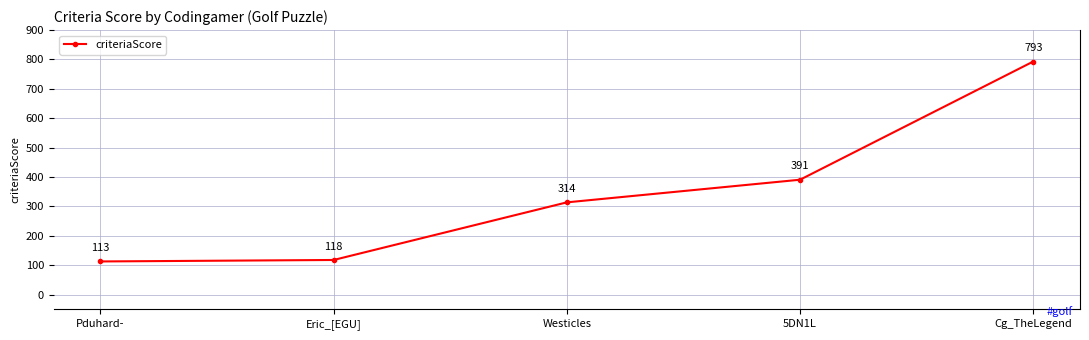

List the labels in order of value, largest first.

Cg_TheLegend, 5DN1L, Westicles, Eric_[EGU], Pduhard-